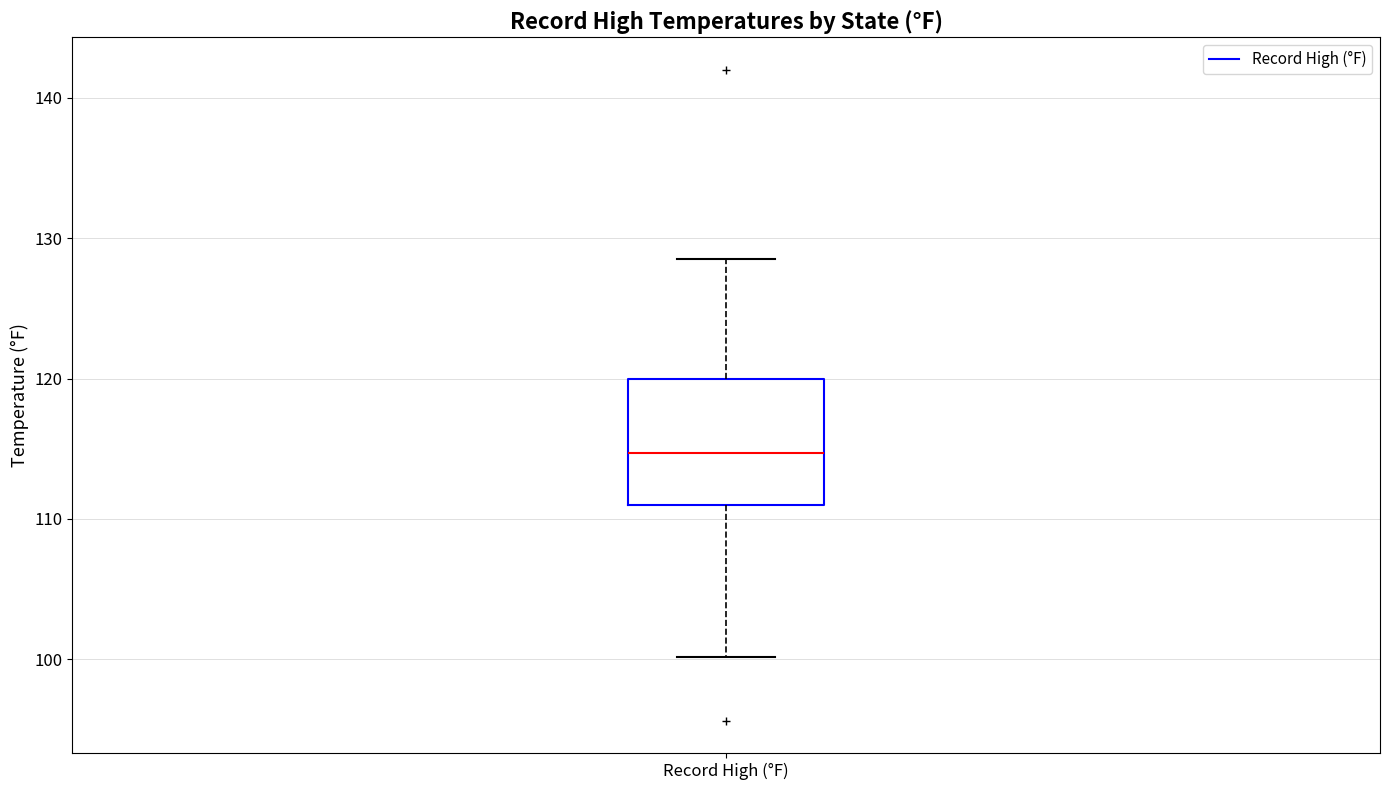

Transcribe this box plot: give where the median line is, the range the box spans, and where the two whiskers end, as read against the y-axis. The values are not printed on the chart, so give them approximately, as read against the axis.

median 115, box 111 to 120, whiskers 100 to 128